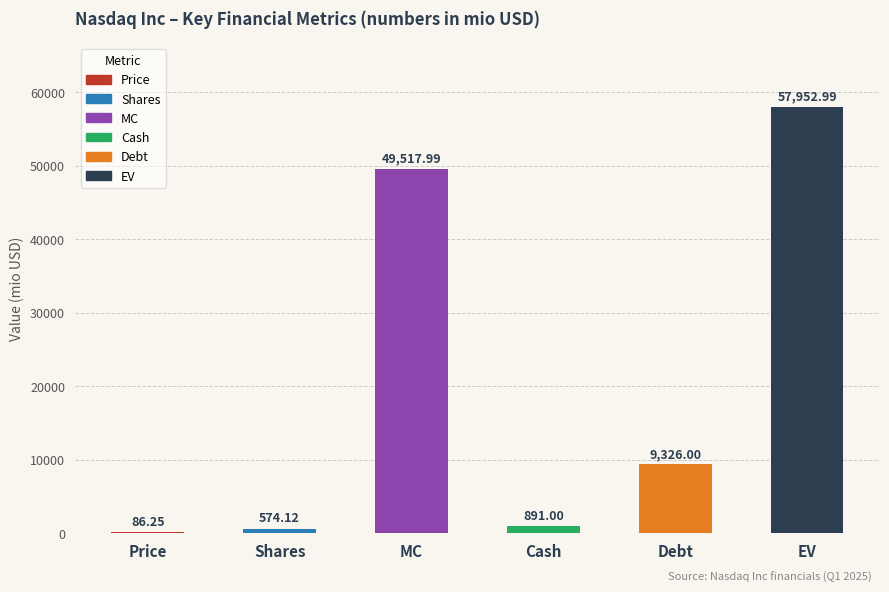

At which label is the value closest to 29019?

Debt